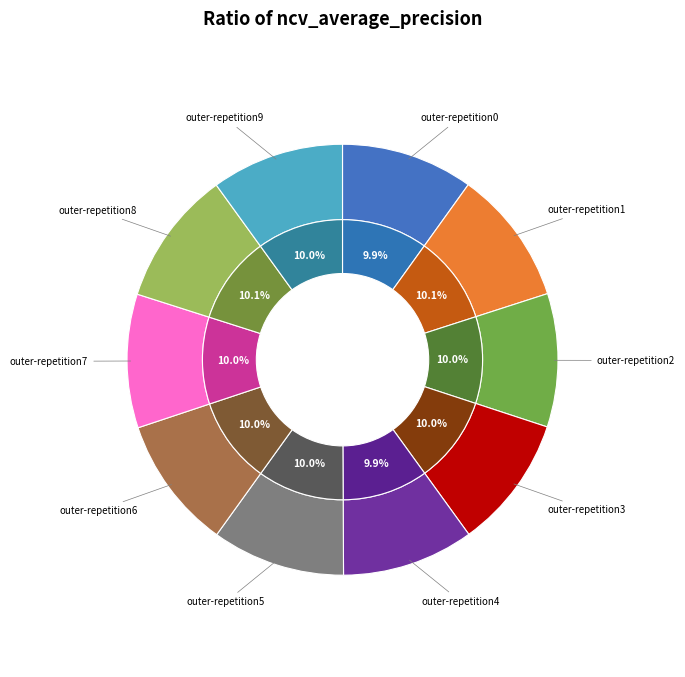

What is the largest slice in the pie chart?

outer-repetition8